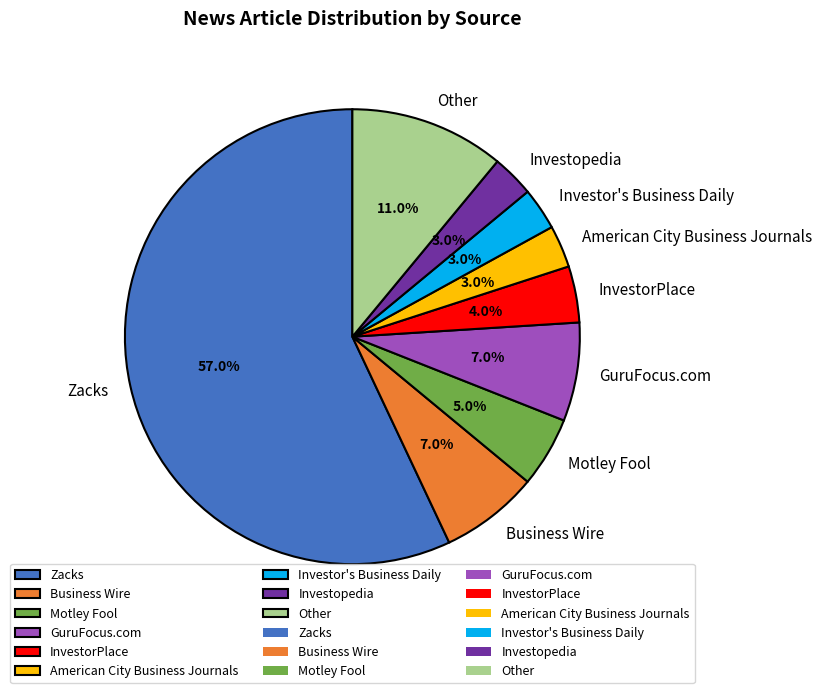

Do InvestorPlace and Investor's Business Daily together represent more than half of the pie?

No